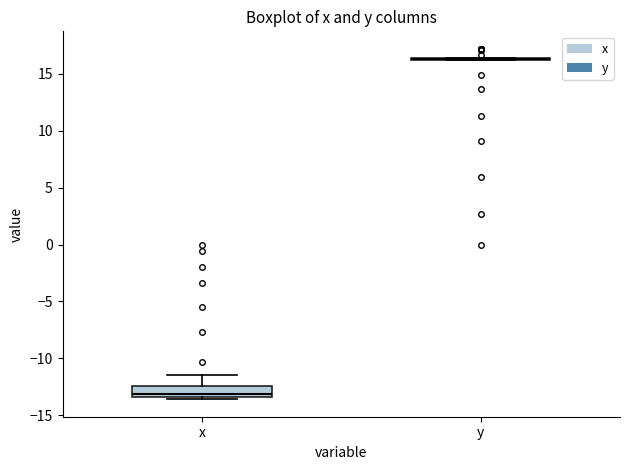

Comparing the boxes themselves (not the whiskers), which one is the tallest?

x